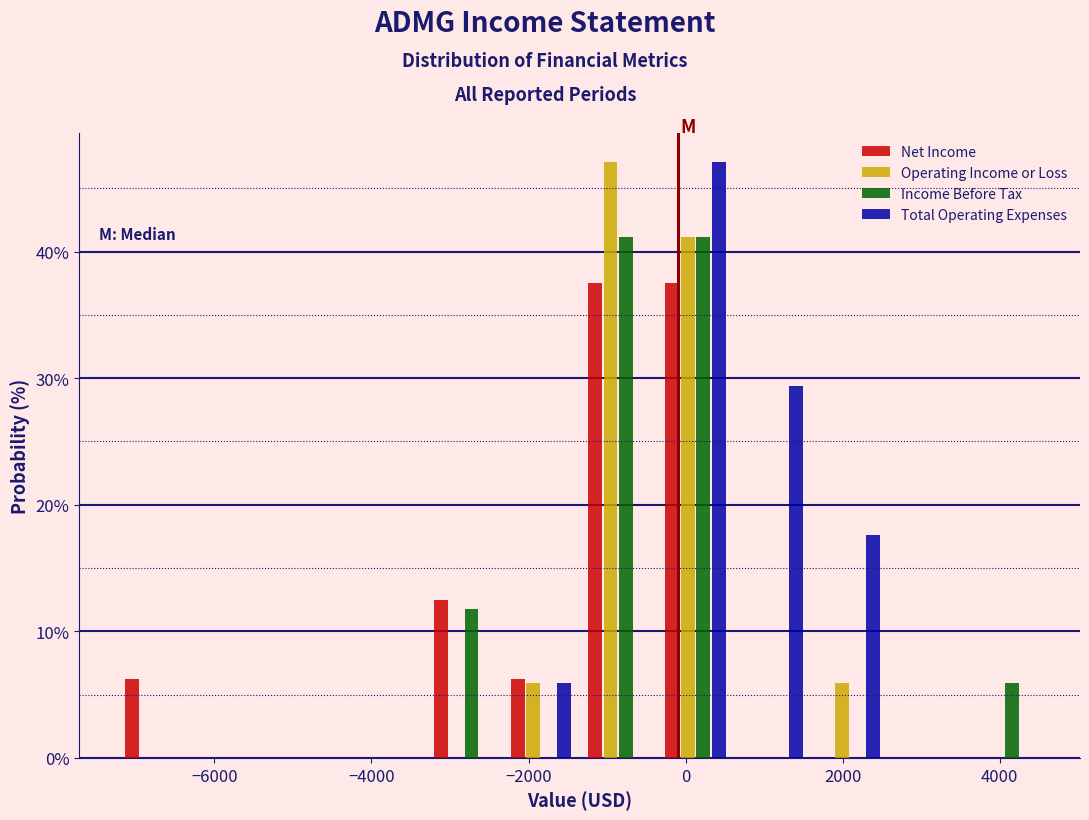

What is the height of the Income Before Tax bar covering -1400 to -400 on the x-axis? Neither the bar edges nor the heights are printed on the chart, so give them approximately, as read against the axes.

41